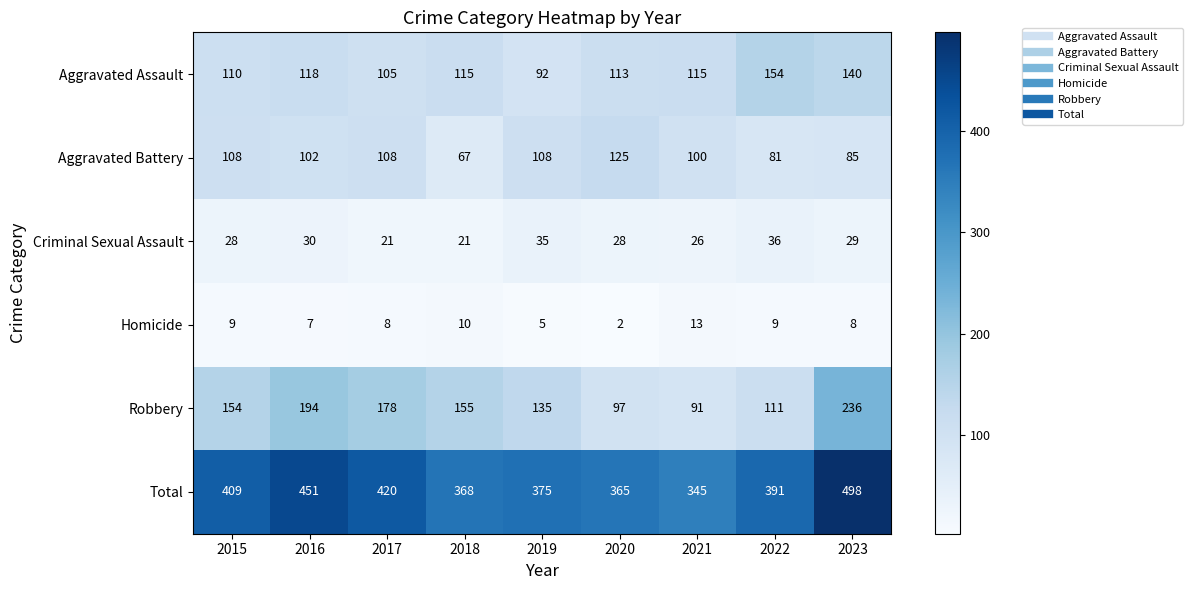

Read the Aggravated Assault value at 2018.

115